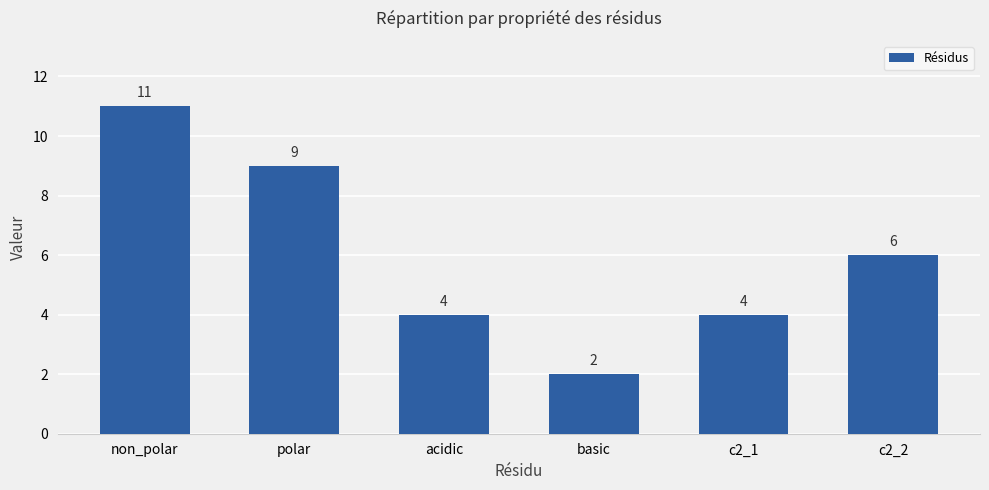

What is the value of the 3rd bar from the left?

4